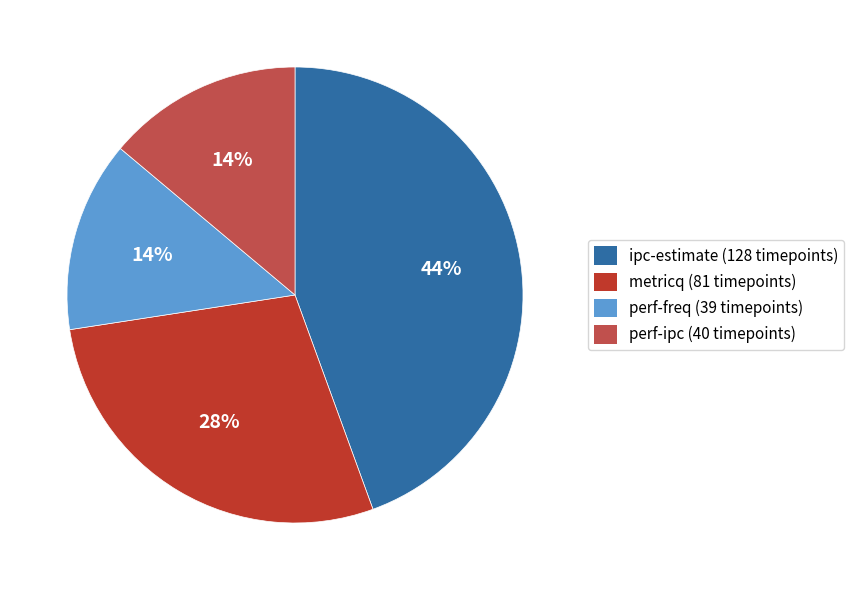

Combined, do metricq (81 timepoints) and perf-ipc (40 timepoints) account for over 50%?

No